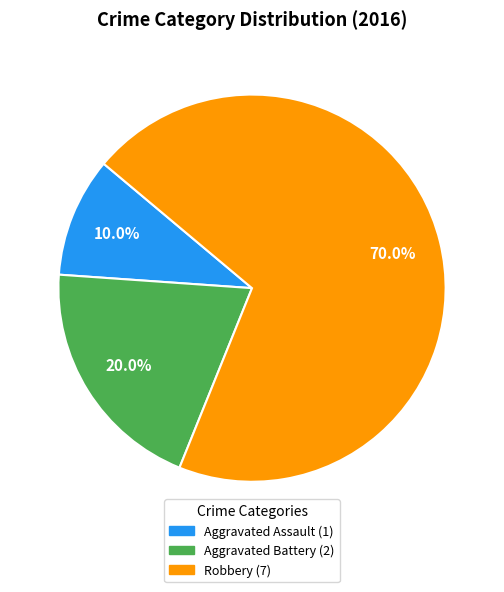

How many slices are in this pie chart?

3